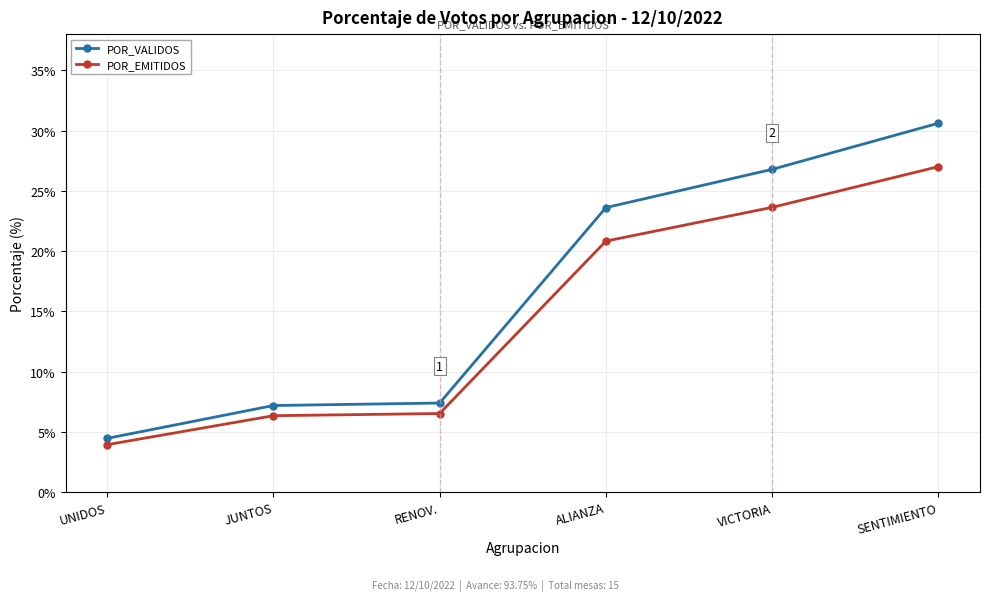

What is the label of the 5th point from the right?

JUNTOS